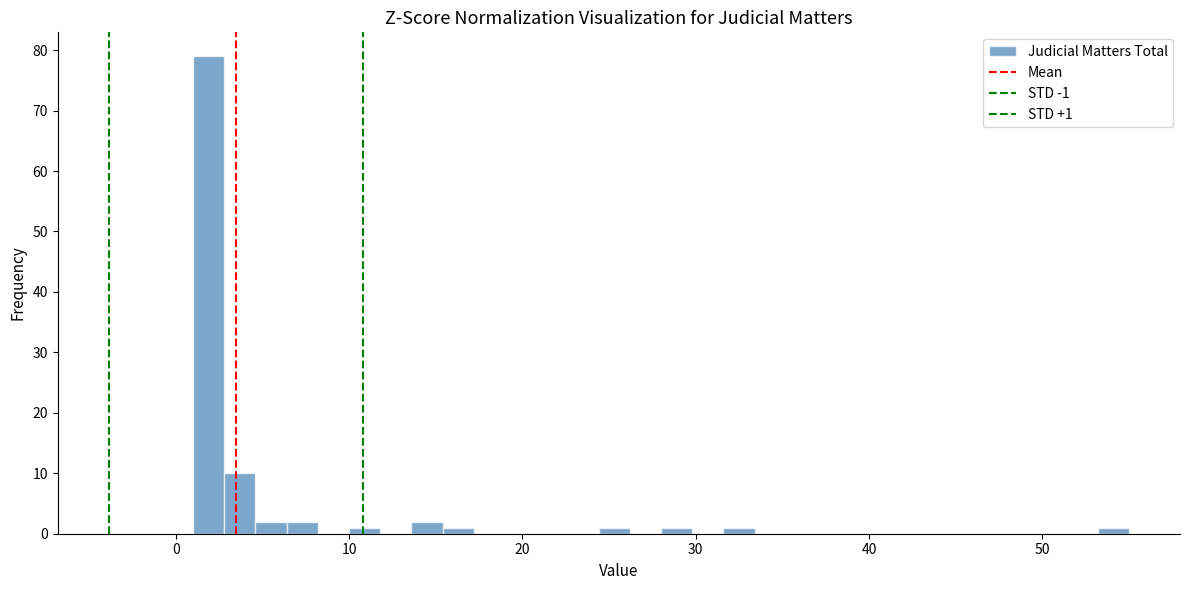

Read against the x-axis, roughly where is the centre of the tallest bar?

2